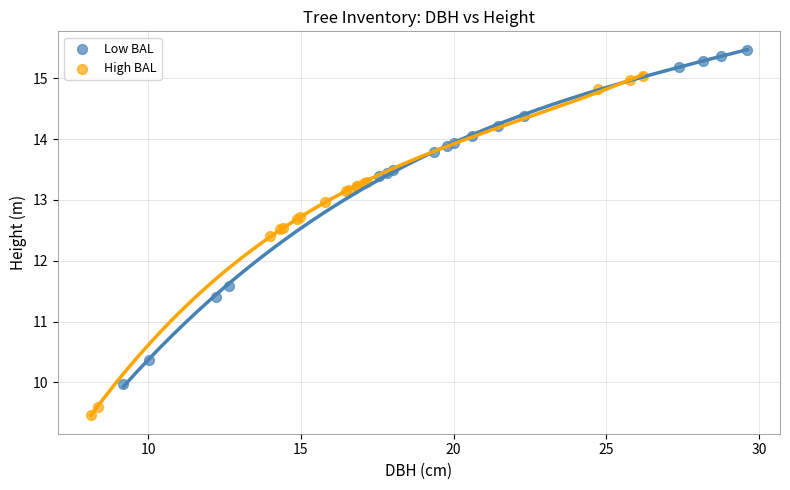

Which series reaches the maximum Y coordinate?

Low BAL